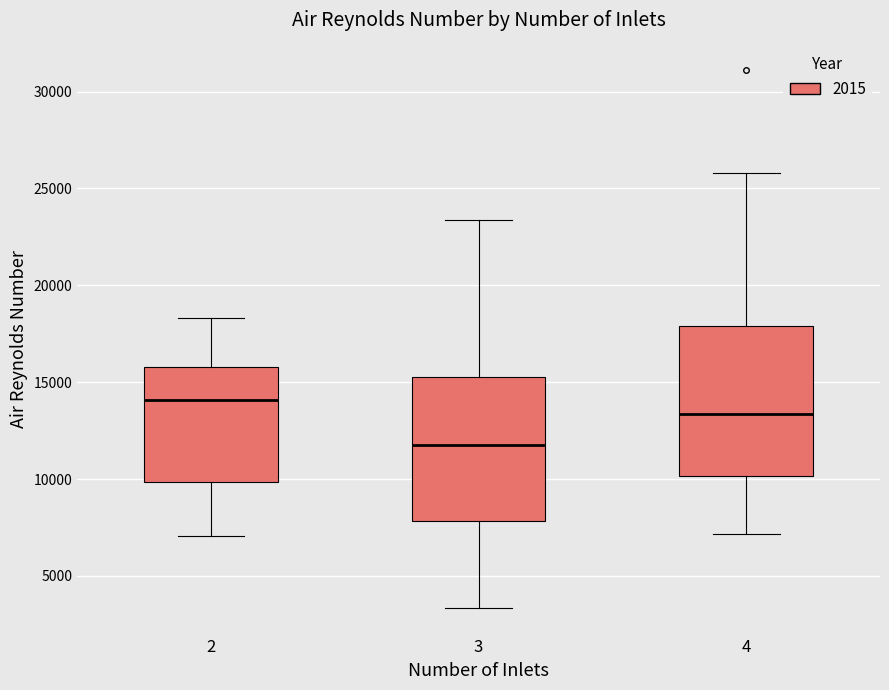

Reading left to right, transcribe this box plot: for each box, give where its median line is, the range the box spans, and where its two whiskers end, as read against the y-axis. The values are not printed on the chart, so give them approximately, as read against the axis.

2: median 14000, box 10000 to 16000, whiskers 7000 to 18500
3: median 12000, box 8000 to 15500, whiskers 3500 to 23500
4: median 13500, box 10000 to 18000, whiskers 7000 to 26000